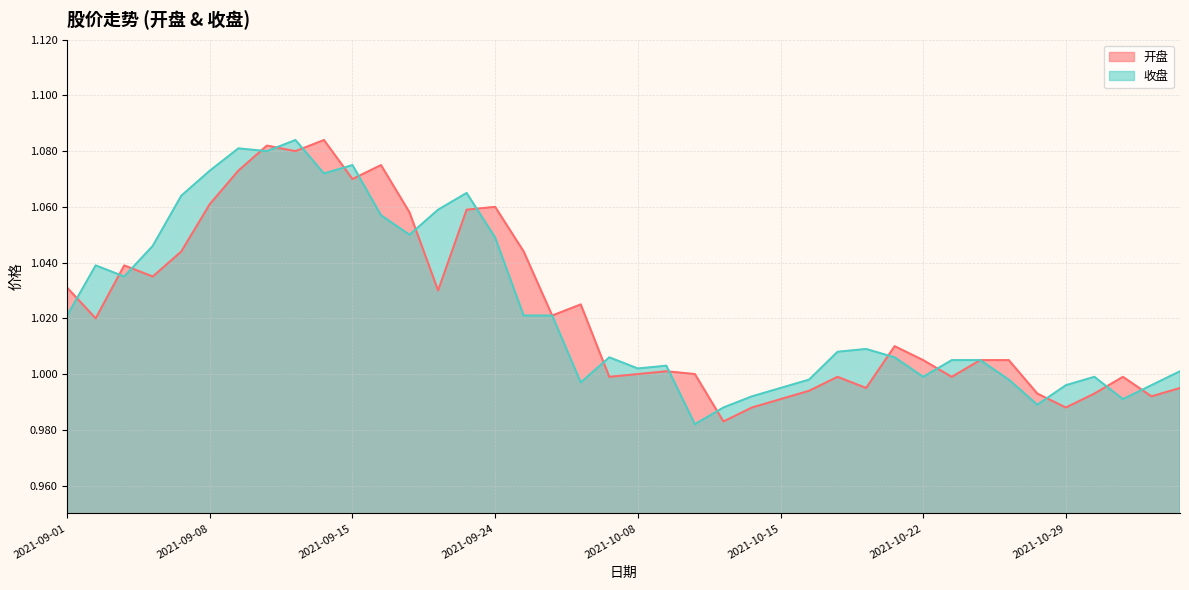

Reading left to right, transcribe all the data shown in this chart.

开盘: 2021-09-01=1.0	2021-09-02=1.0	2021-09-03=1.0	2021-09-06=1.0	2021-09-07=1.0	2021-09-08=1.1	2021-09-09=1.1	2021-09-10=1.1	2021-09-13=1.1	2021-09-14=1.1	2021-09-15=1.1	2021-09-16=1.1	2021-09-17=1.1	2021-09-22=1.0	2021-09-23=1.1	2021-09-24=1.1	2021-09-27=1.0	2021-09-28=1.0	2021-09-29=1.0	2021-09-30=1.0	2021-10-08=1.0	2021-10-11=1.0	2021-10-12=1.0	2021-10-13=1.0	2021-10-14=1.0	2021-10-15=1.0	2021-10-18=1.0	2021-10-19=1.0	2021-10-20=1.0	2021-10-21=1.0	2021-10-22=1.0	2021-10-25=1.0	2021-10-26=1.0	2021-10-27=1.0	2021-10-28=1.0	2021-10-29=1.0	2021-11-01=1.0	2021-11-02=1.0	2021-11-03=1.0	2021-11-04=1.0
收盘: 2021-09-01=1.0	2021-09-02=1.0	2021-09-03=1.0	2021-09-06=1.0	2021-09-07=1.1	2021-09-08=1.1	2021-09-09=1.1	2021-09-10=1.1	2021-09-13=1.1	2021-09-14=1.1	2021-09-15=1.1	2021-09-16=1.1	2021-09-17=1.1	2021-09-22=1.1	2021-09-23=1.1	2021-09-24=1.0	2021-09-27=1.0	2021-09-28=1.0	2021-09-29=1.0	2021-09-30=1.0	2021-10-08=1.0	2021-10-11=1.0	2021-10-12=1.0	2021-10-13=1.0	2021-10-14=1.0	2021-10-15=1.0	2021-10-18=1.0	2021-10-19=1.0	2021-10-20=1.0	2021-10-21=1.0	2021-10-22=1.0	2021-10-25=1.0	2021-10-26=1.0	2021-10-27=1.0	2021-10-28=1.0	2021-10-29=1.0	2021-11-01=1.0	2021-11-02=1.0	2021-11-03=1.0	2021-11-04=1.0